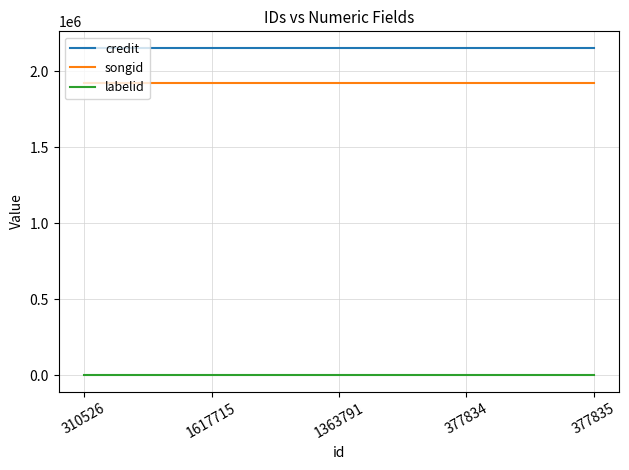

Reading left to right, list all the values displayed in this chart.

credit: 2156389	2156389	2156389	2156389	2156389
songid: 1921661	1921661	1921661	1921661	1921661
labelid: 198	198	198	198	198